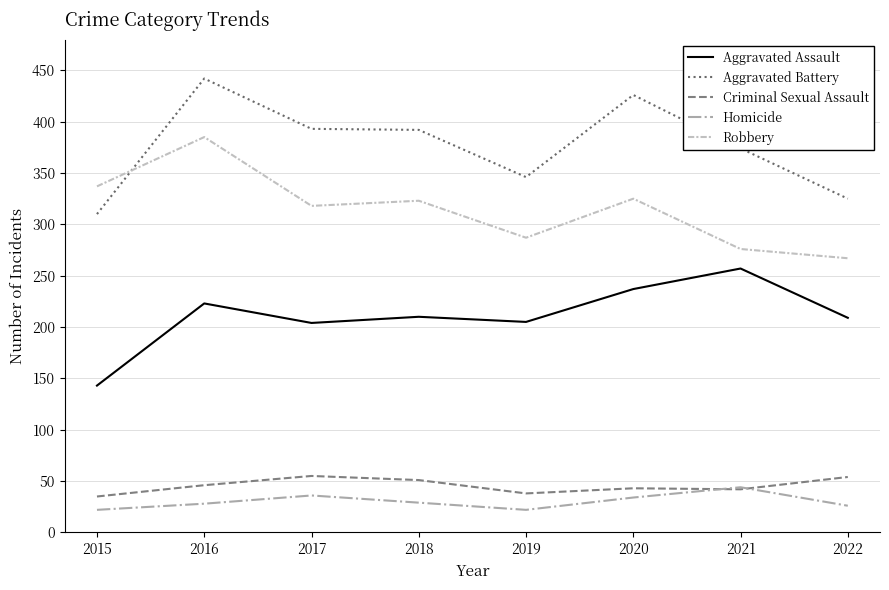

What is the minimum value shown in the chart?

22